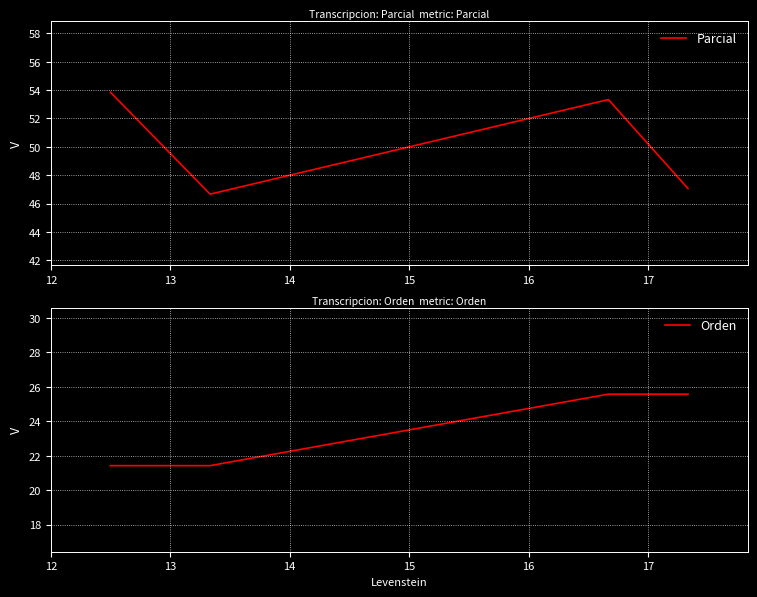

What is the minimum value for Orden?

21.4